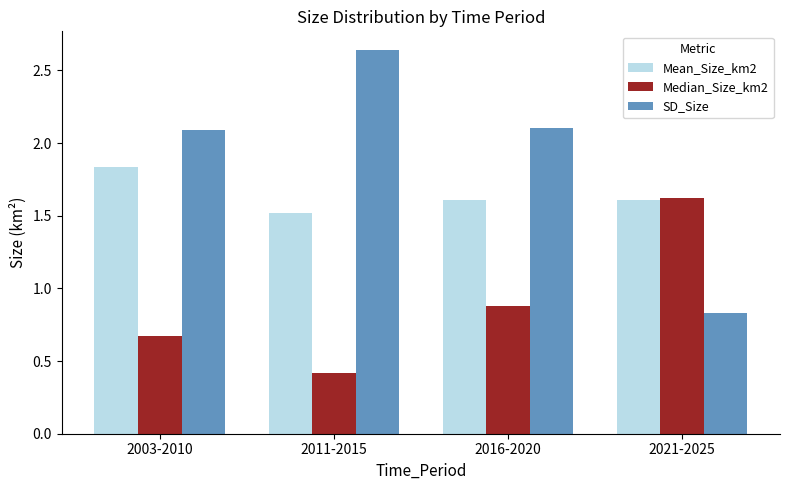

List the series in order of their overall mean, lowest first.

Median_Size_km2, Mean_Size_km2, SD_Size